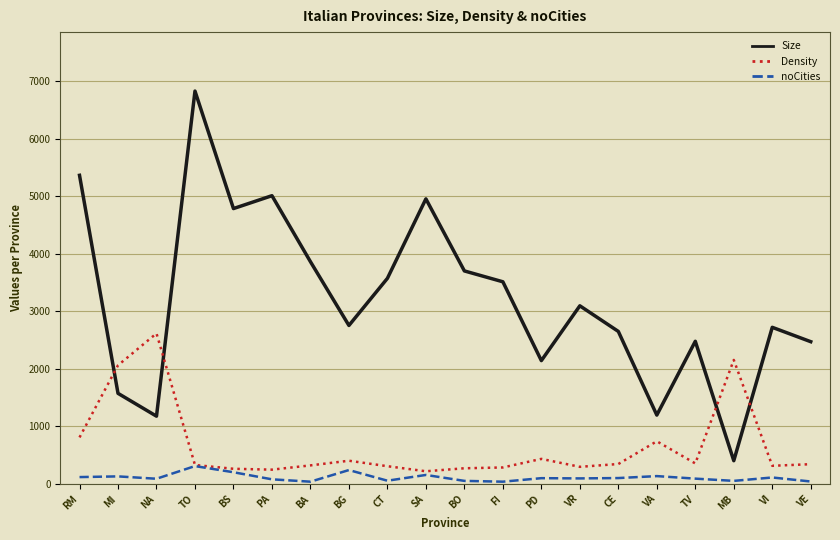

At which category is the sum across all series the highest?

TO